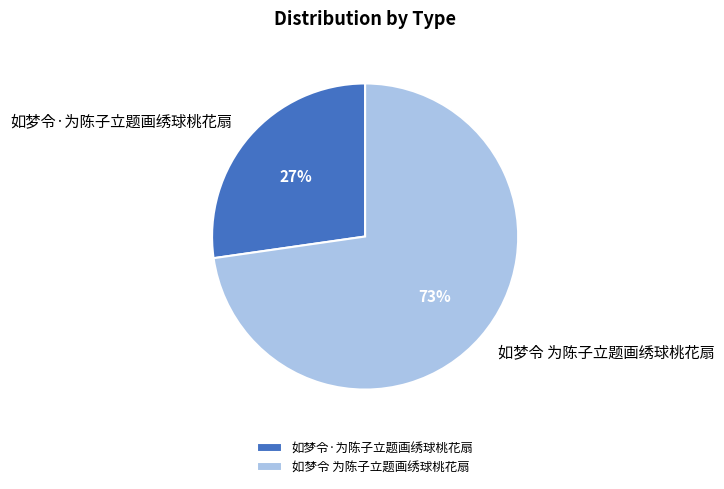

To the nearest percent, what is the combined percentage of 如梦令·为陈子立题画绣球桃花扇 and 如梦令 为陈子立题画绣球桃花扇?

100%